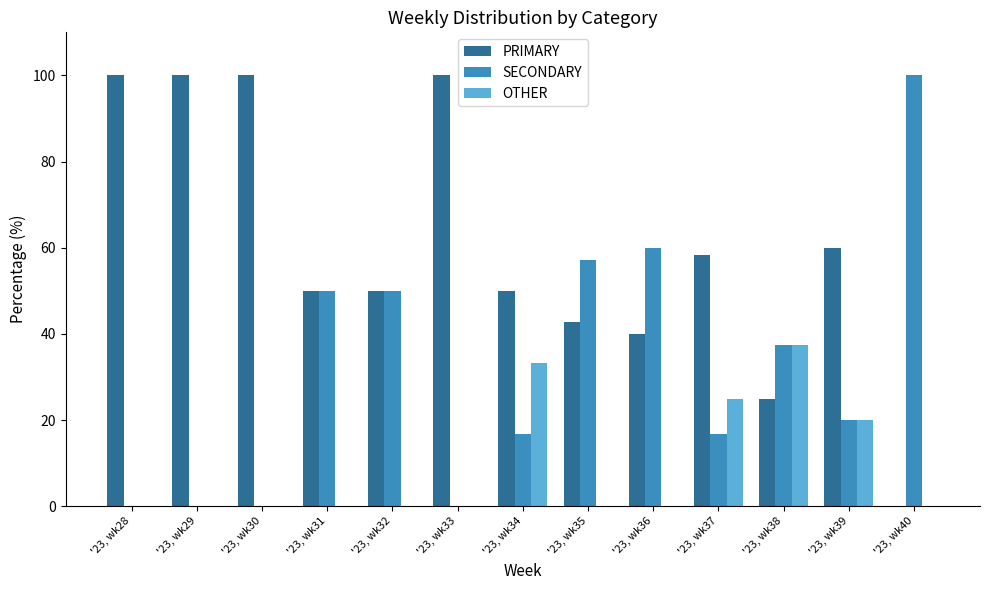

What are all the series names shown in the legend?

PRIMARY, SECONDARY, OTHER